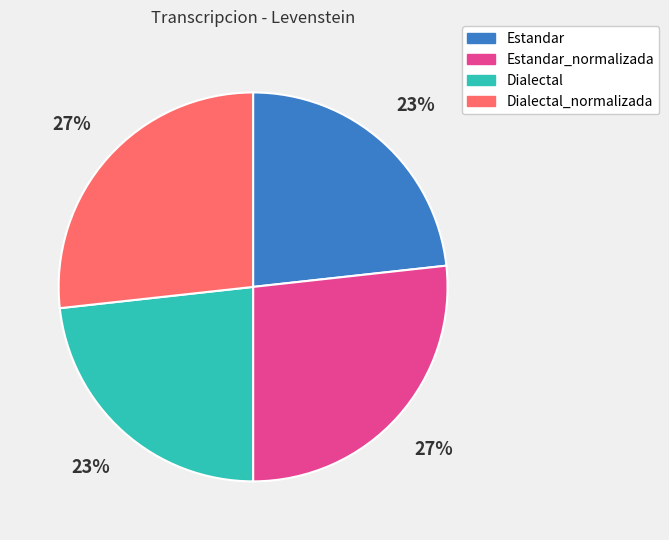

To the nearest percent, what is the average slice percentage?

25%